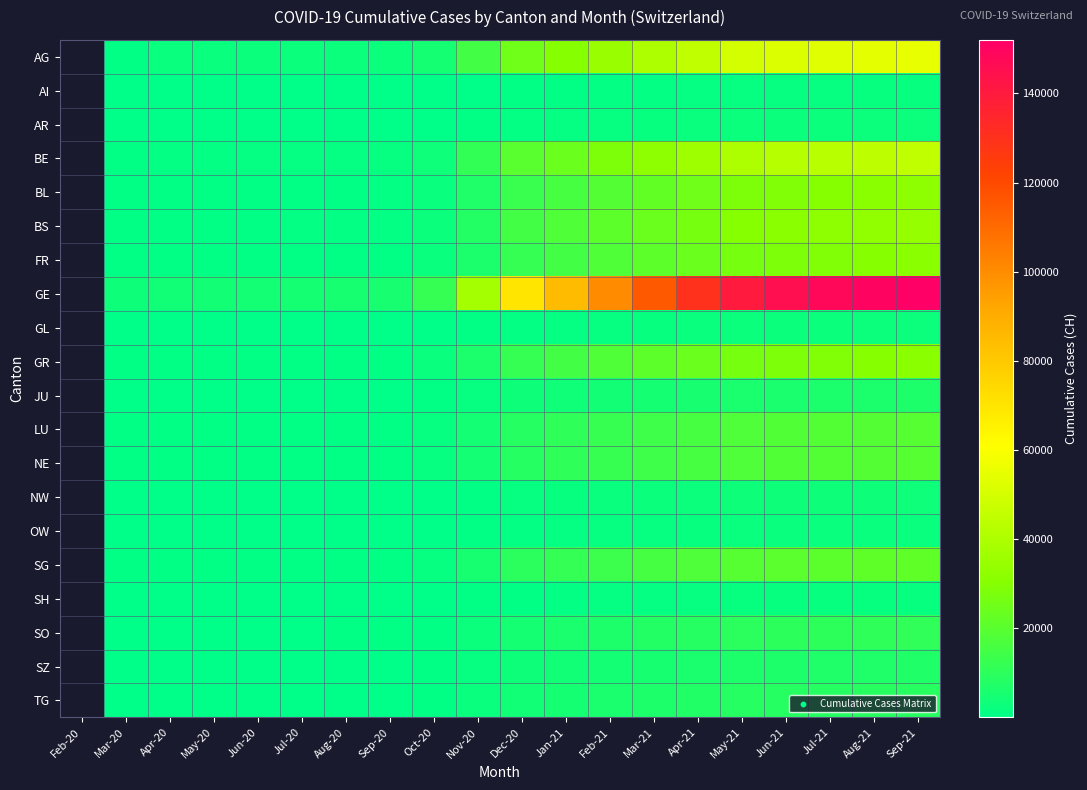

How many data points in GL are less than 1100?

9